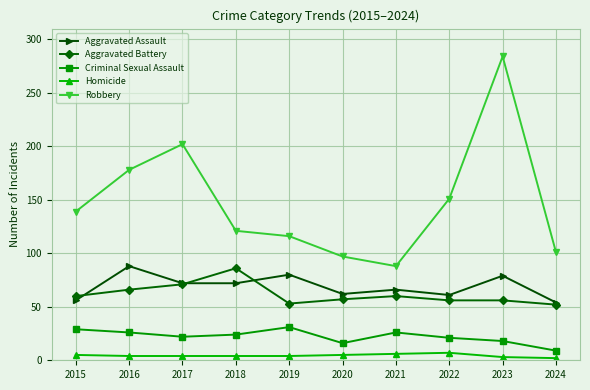

Where is Robbery nearest to the value 186?

2016